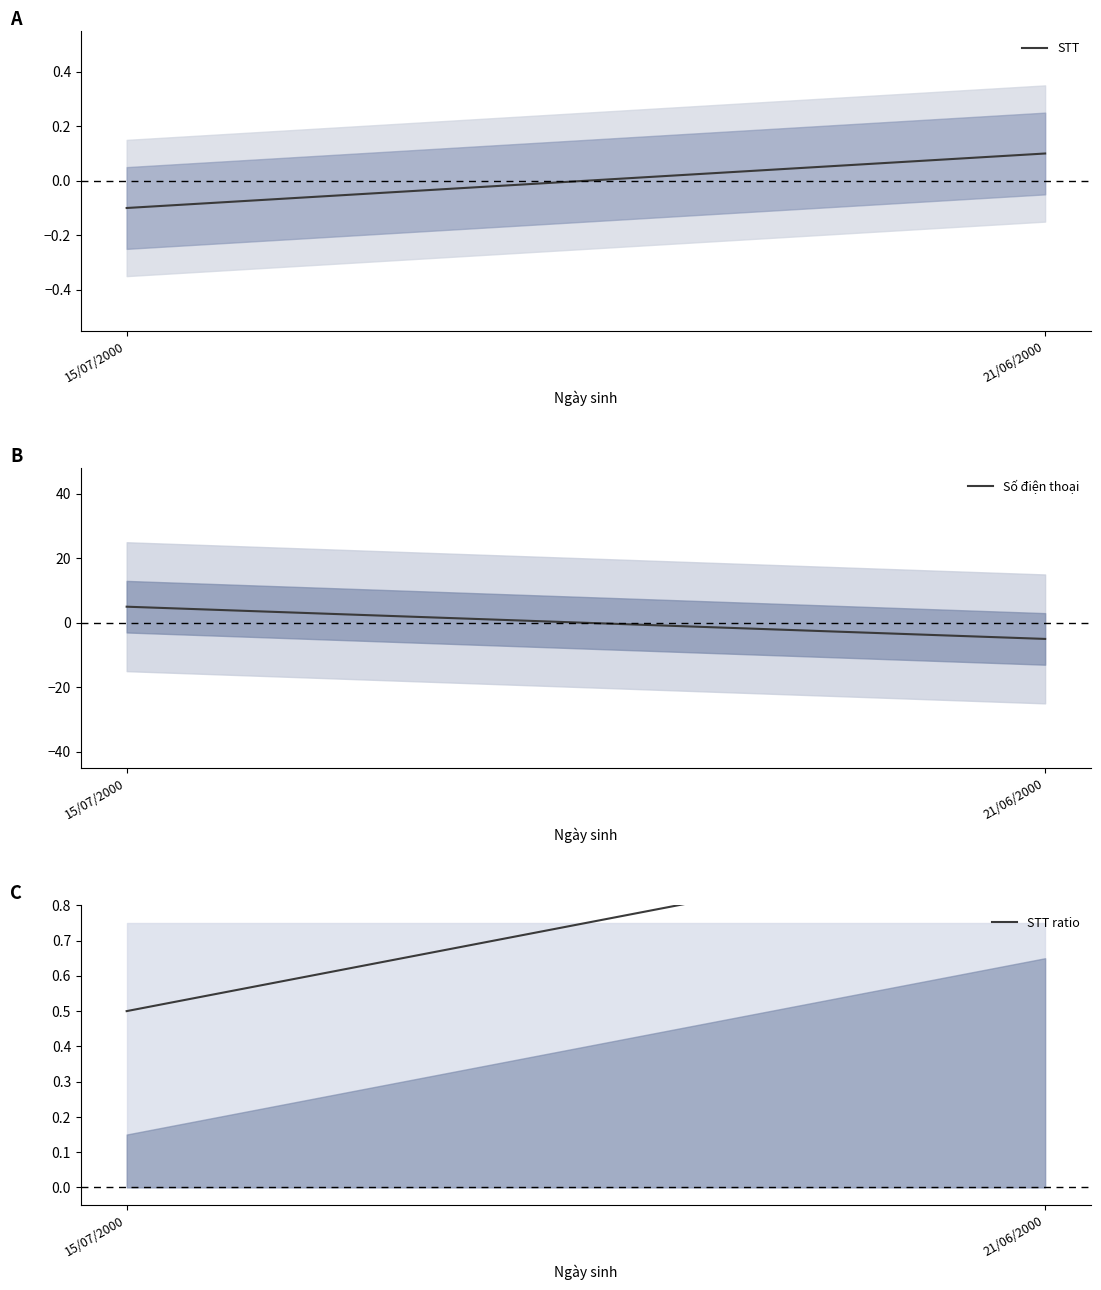

True or false: STT has a value of 0.1 at 21/06/2000.

True